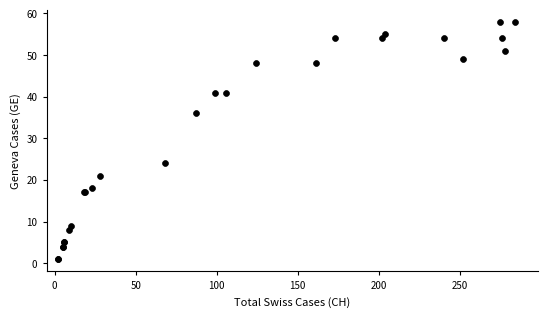

What Y value in the scatter plot is closest to 29?

24